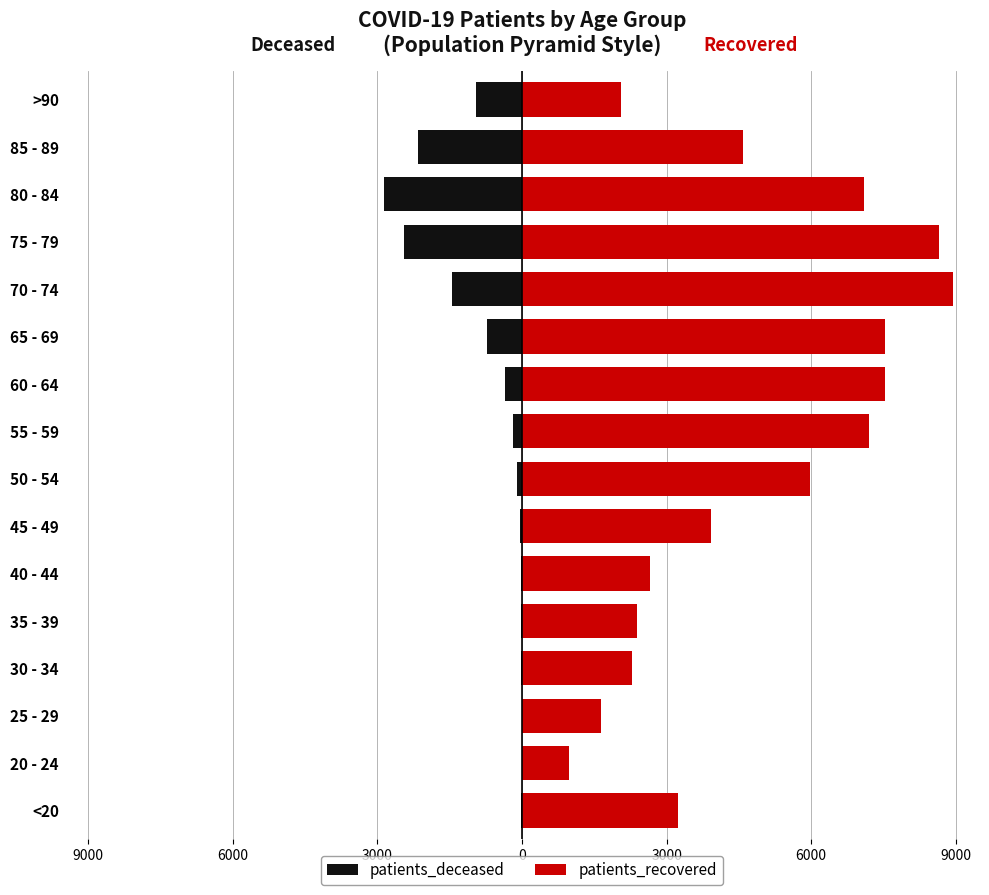

List the series in order of their overall mean, highest first.

patients_recovered, patients_deceased